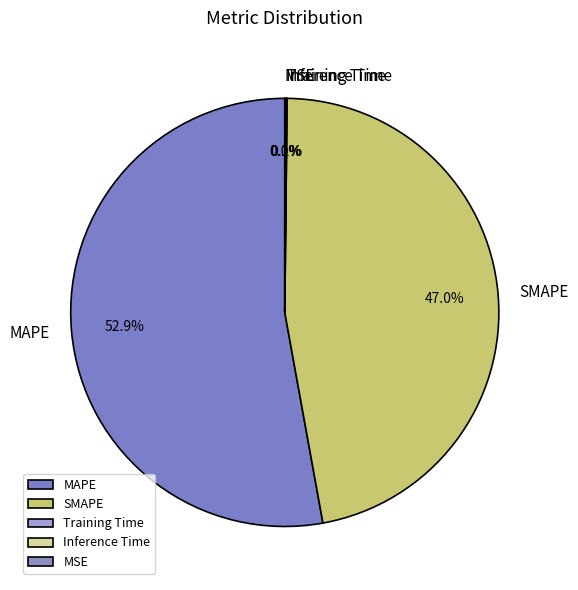

Does any single category account for the majority?

Yes